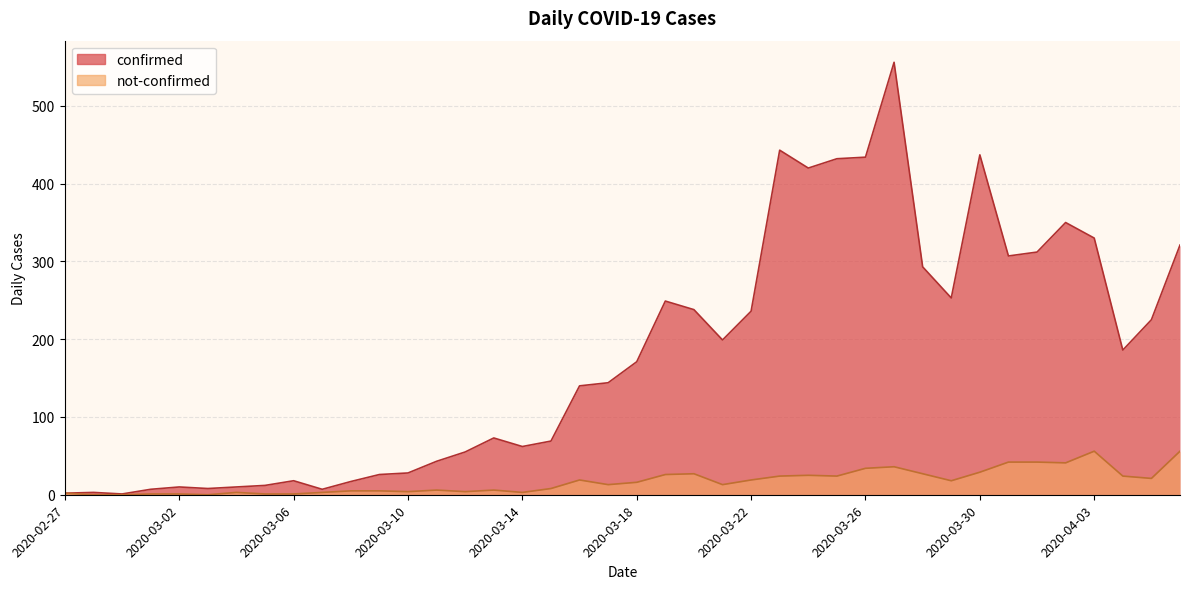

What is the minimum value for confirmed?

1